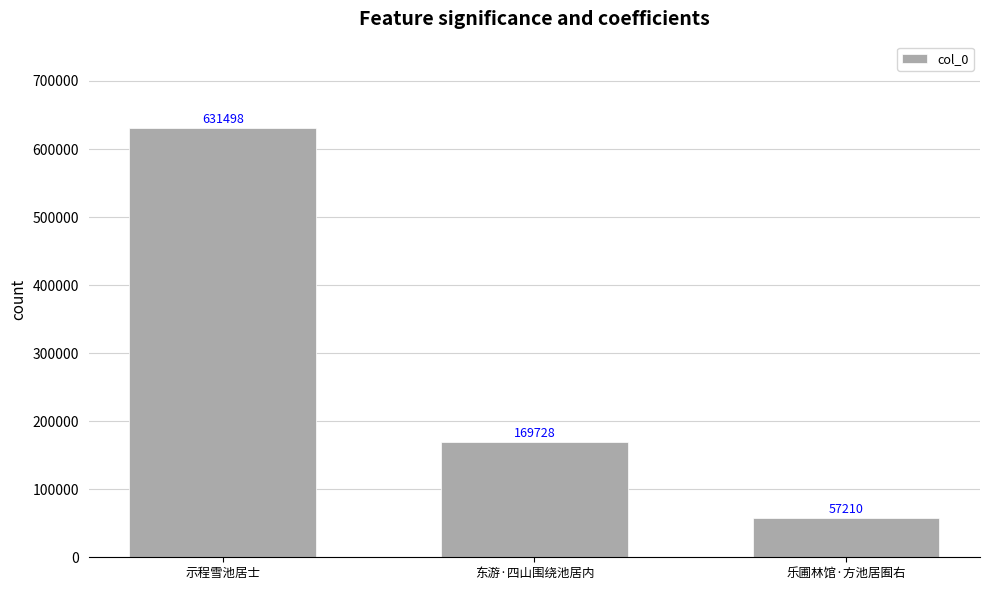

What is the sum of the values at 示程雪池居士 and 乐圃林馆·方池居囿右?

688708